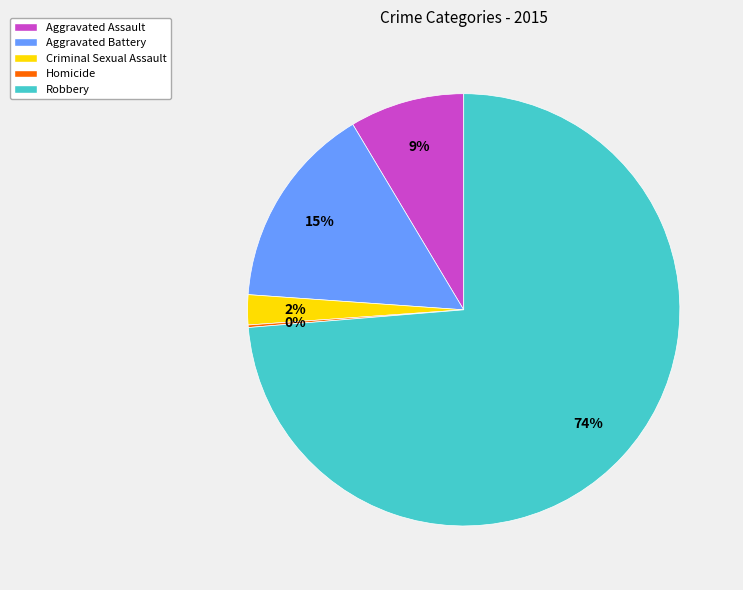

To the nearest percent, what is the average slice percentage?

20%